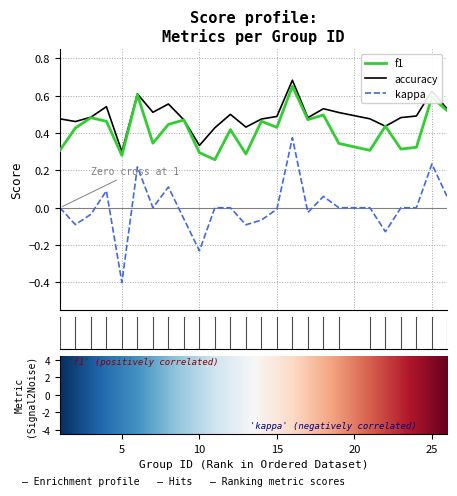

True or false: kappa and accuracy intersect in this chart.

False